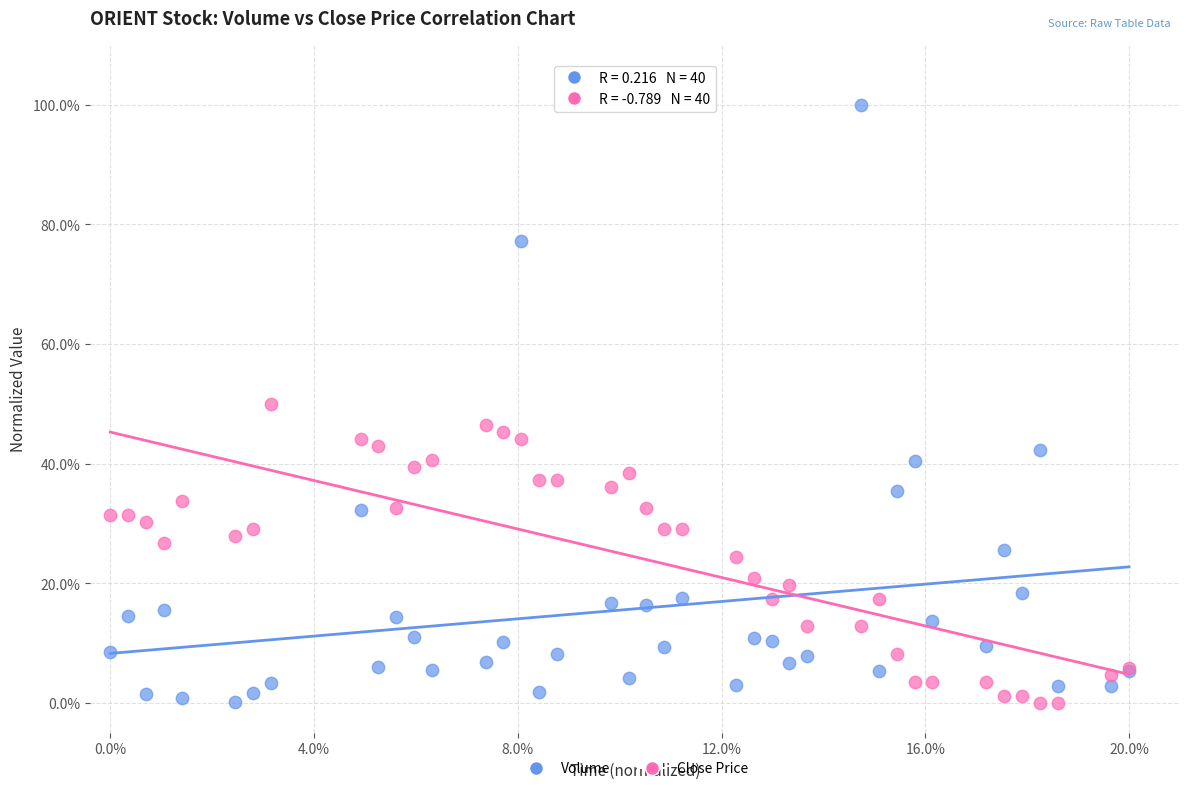

What are all the series names shown in the legend?

Volume, Close Price